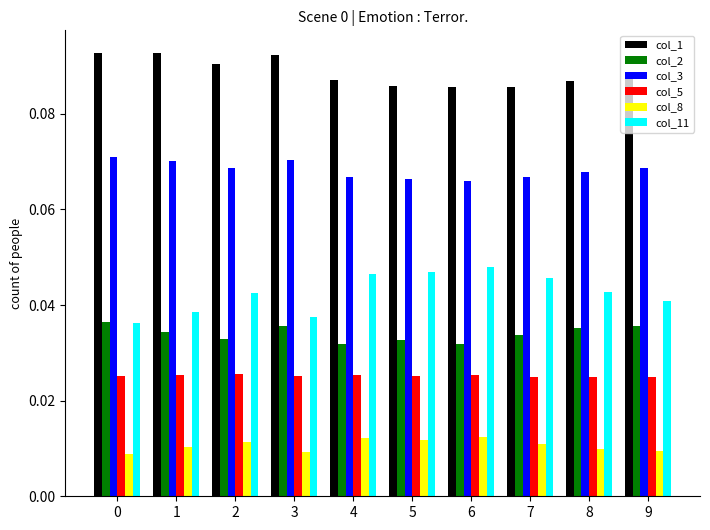

How many distinct data groups are displayed?

6